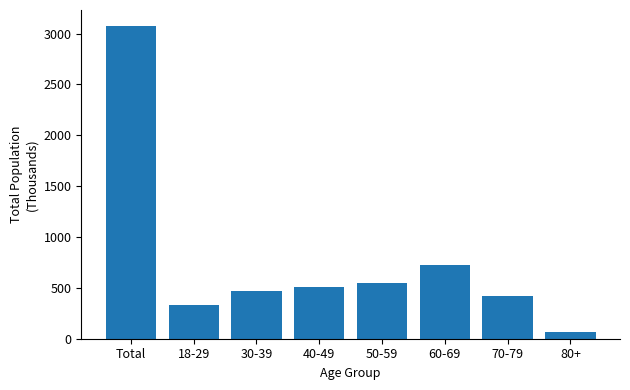

Reading left to right, what are all the values shown in this chart?

Total=3078.4	18-29=333.1	30-39=473.4	40-49=508.5	50-59=551.0	60-69=727.8	70-79=419.0	80+=65.7